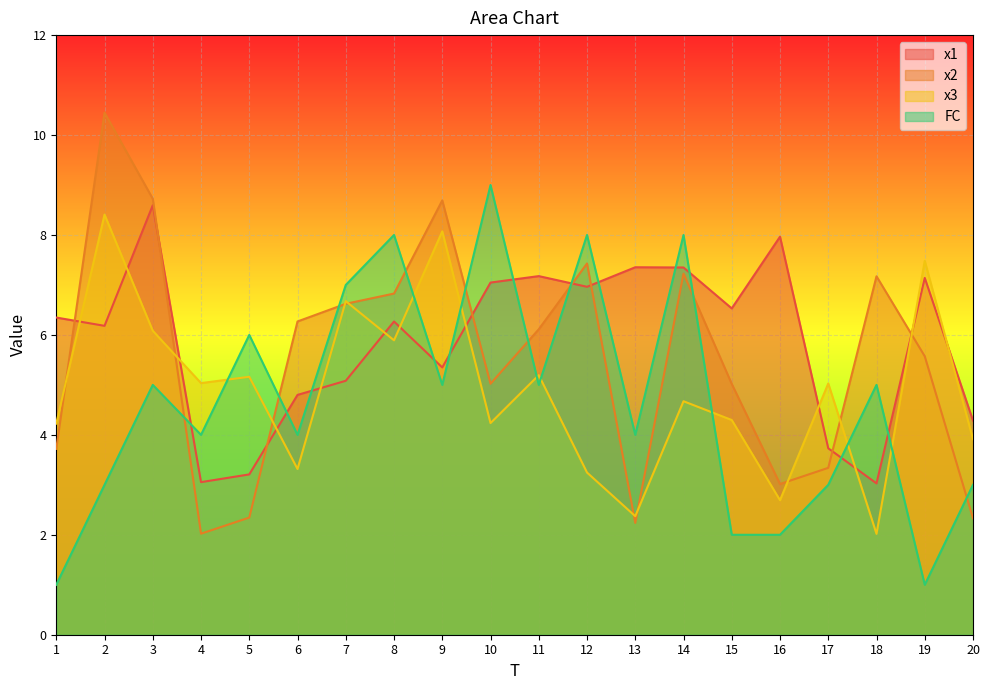

Which series has the largest range (max minus min)?

x2